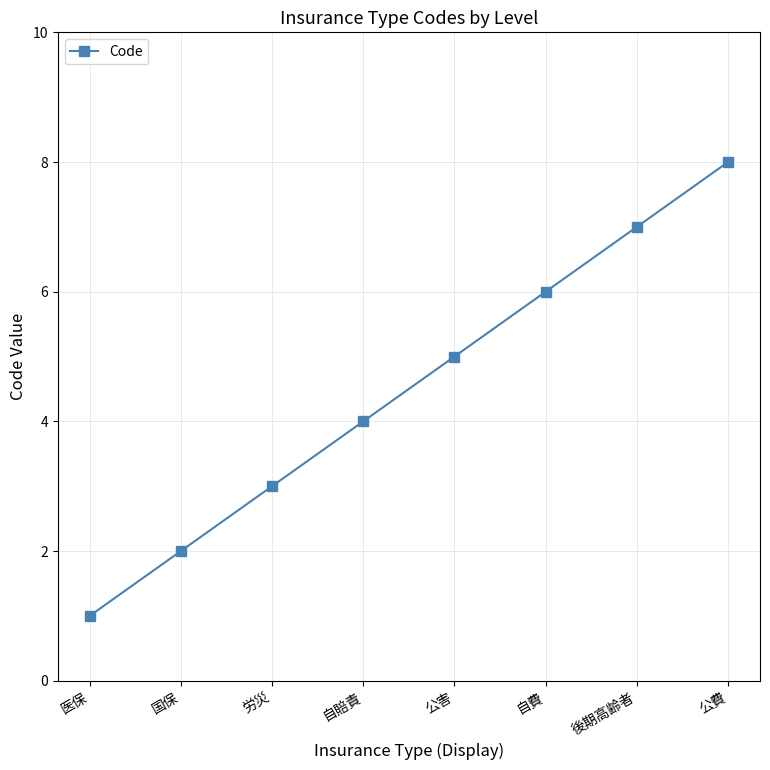

What is the sum of the values at 国保 and 公害?

7